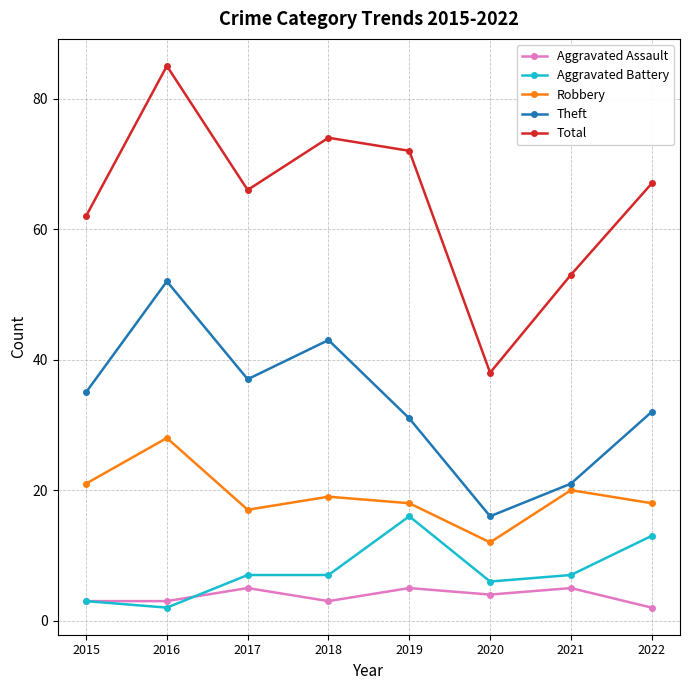

Reading right to left, list all the values displayed in this chart.

Aggravated Assault: 2	5	4	5	3	5	3	3
Aggravated Battery: 13	7	6	16	7	7	2	3
Robbery: 18	20	12	18	19	17	28	21
Theft: 32	21	16	31	43	37	52	35
Total: 67	53	38	72	74	66	85	62